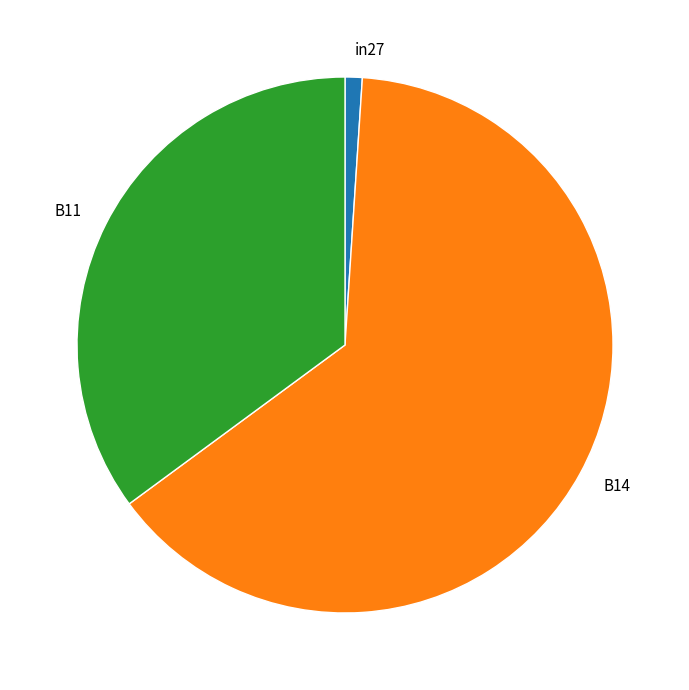

Which has a higher value, B11 or B14?

B14